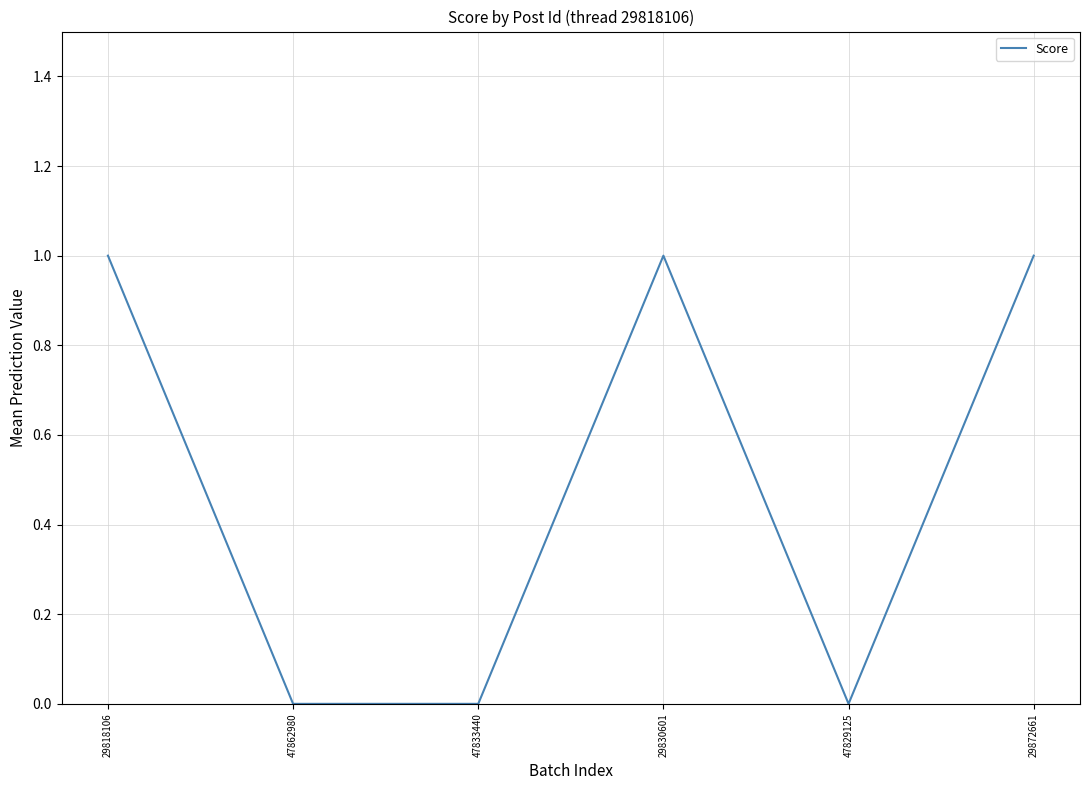

What position from the right is 47833440?

4